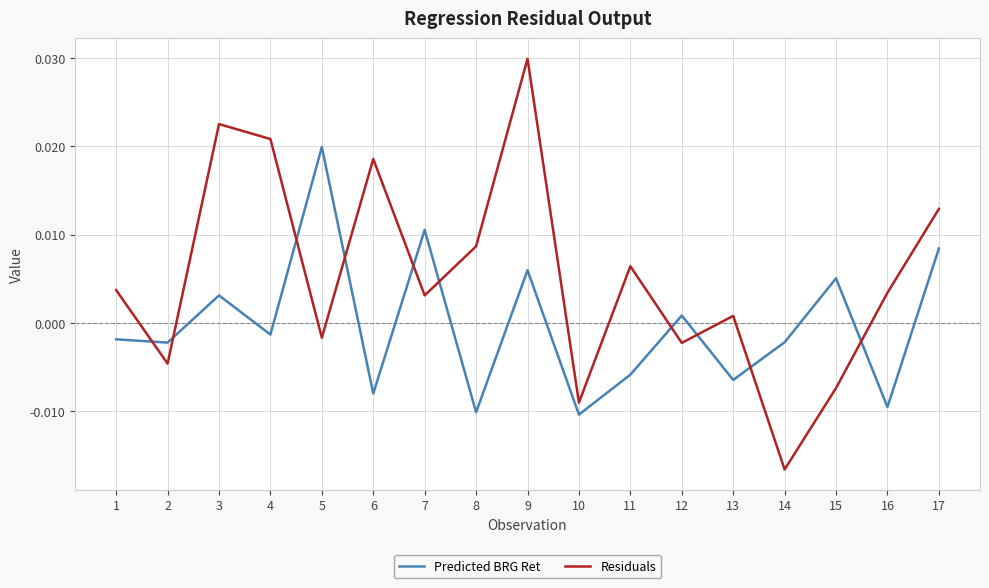

Is the value of Predicted BRG Ret at 2 greater than the value of Residuals at 10?

Yes